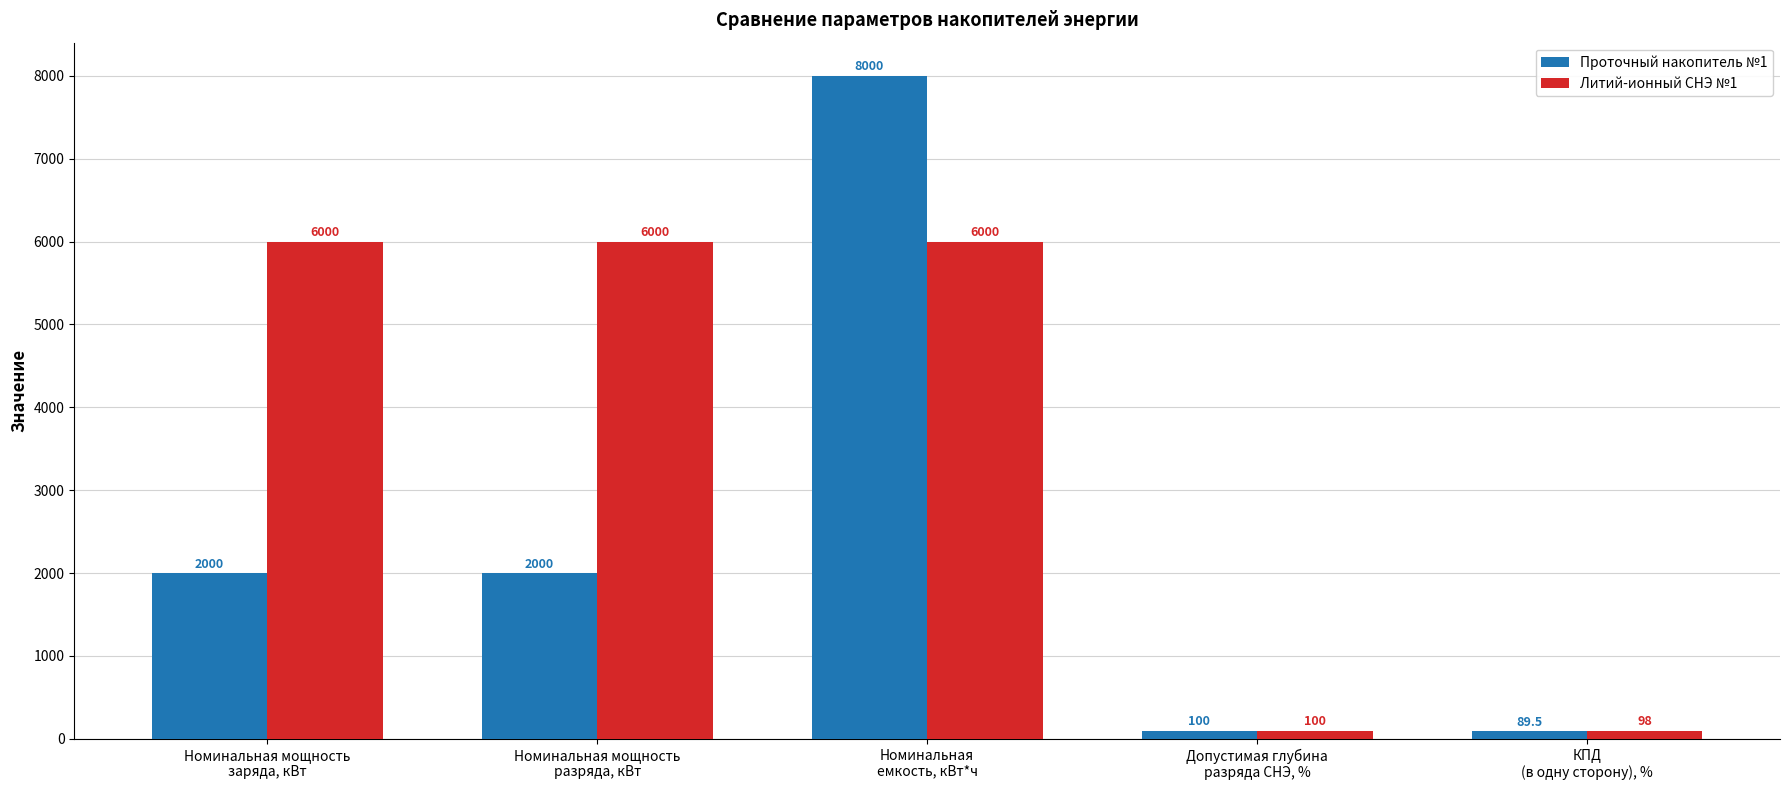

What is the total value across all series at Номинальная
емкость, кВт*ч?

14000.0